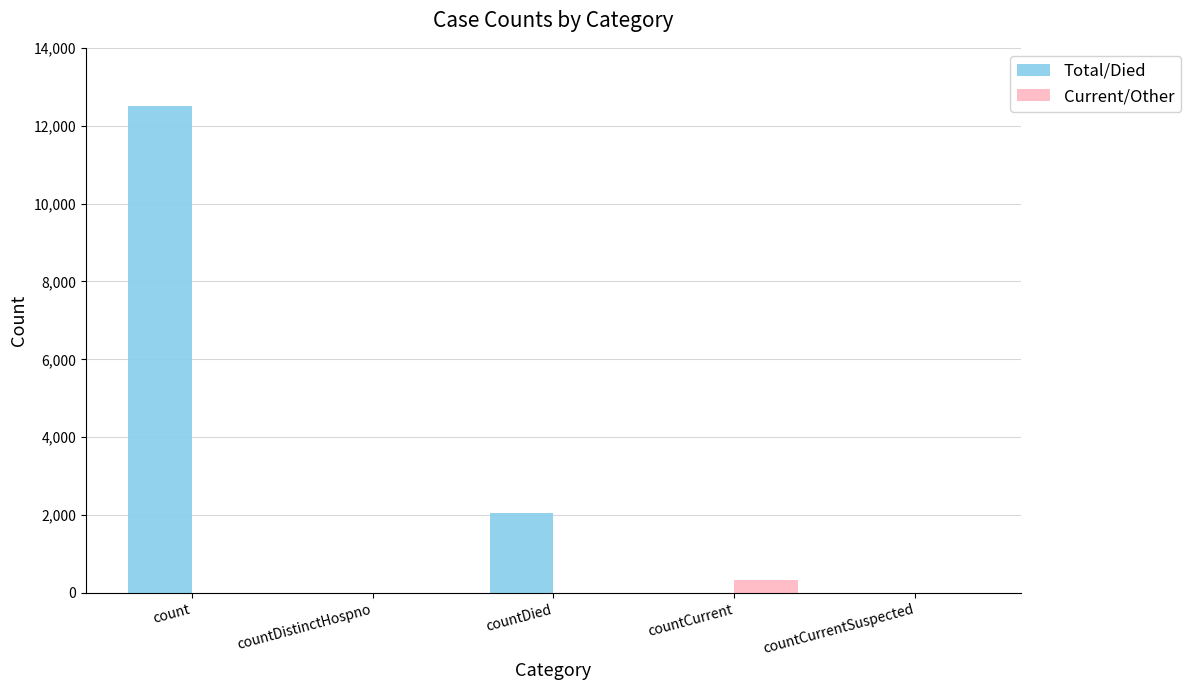

What is the average value of the Current/Other series?

68